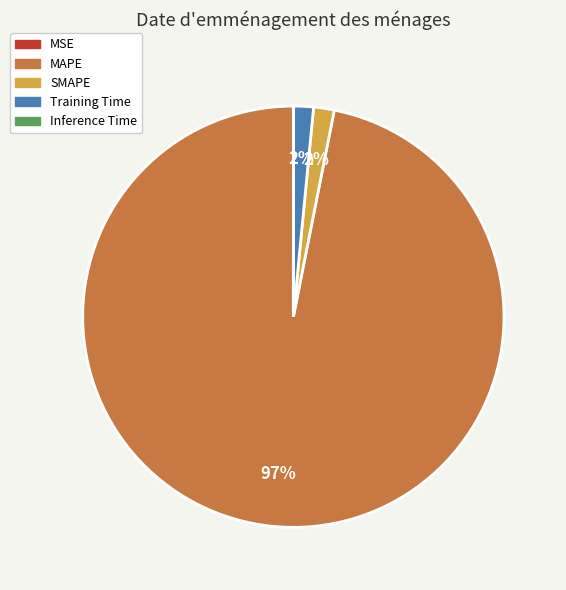

Is it true that SMAPE is 8% of the pie?

False